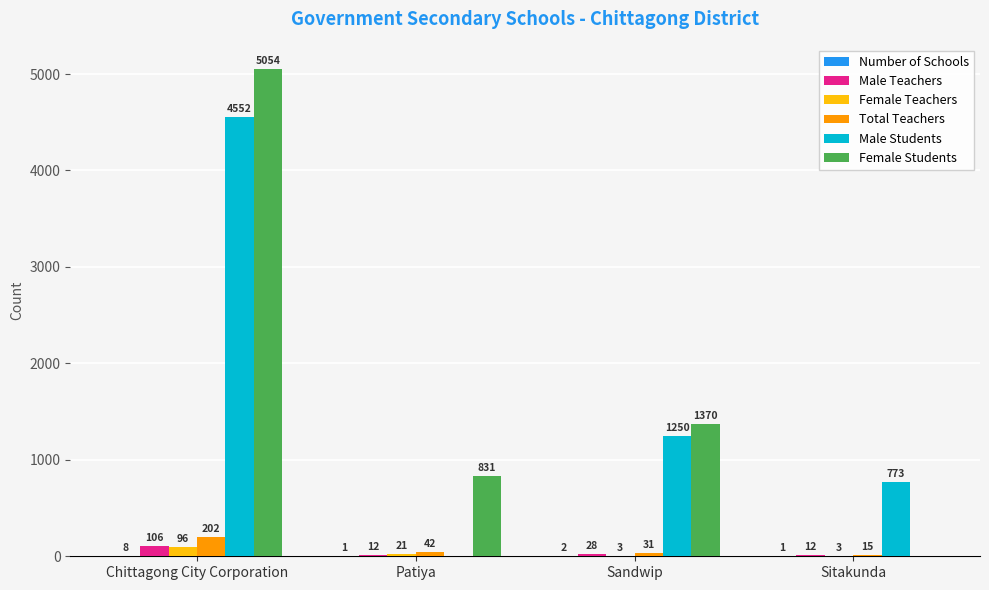

What is the maximum value shown in the chart?

5054